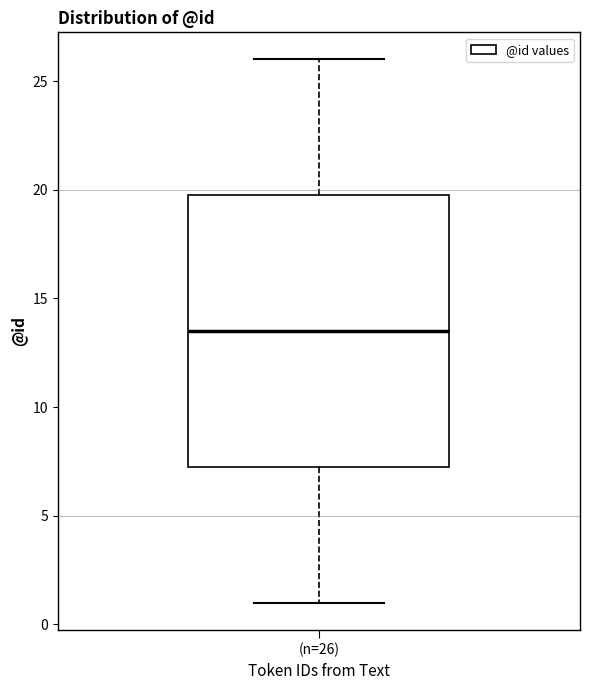

Where does the upper whisker of the box for (n=26) end on the y-axis? The values are not printed on the chart, so give them approximately, as read against the axis.

26.0